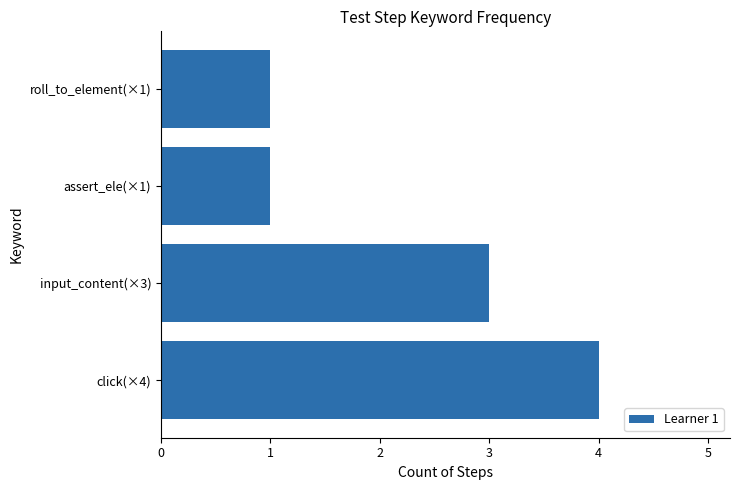

What is the ratio of the value at input_content(×3) to the value at assert_ele(×1)?

3.0